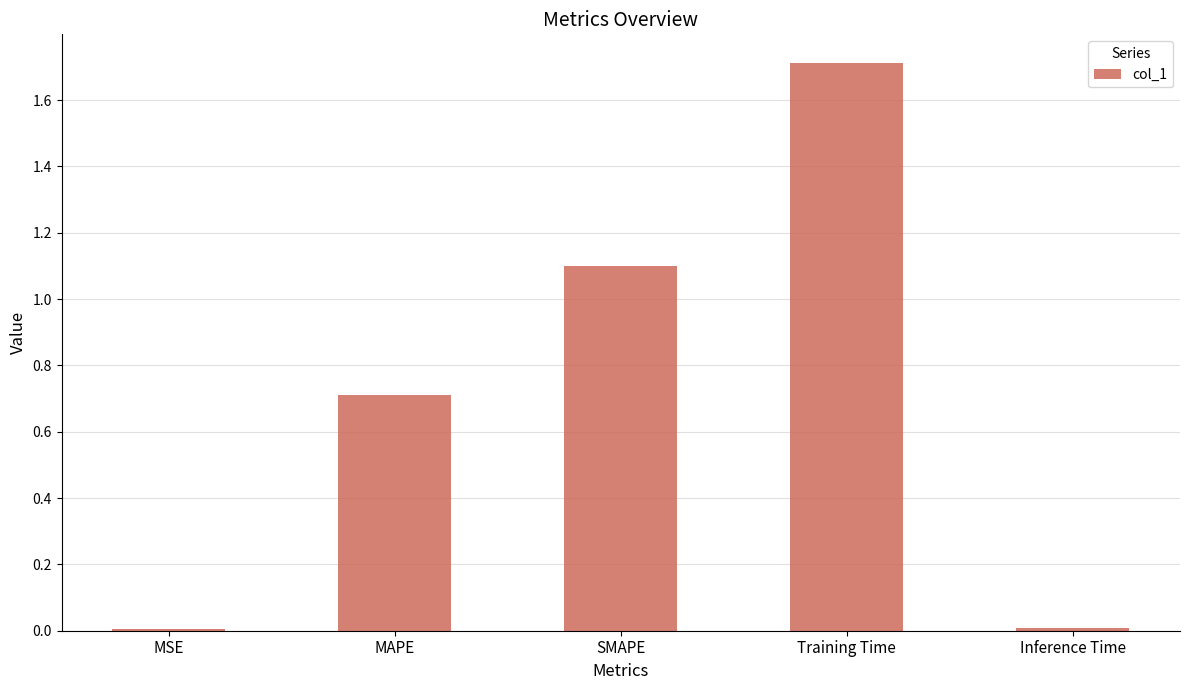

Between Inference Time and MAPE, which is larger?

MAPE